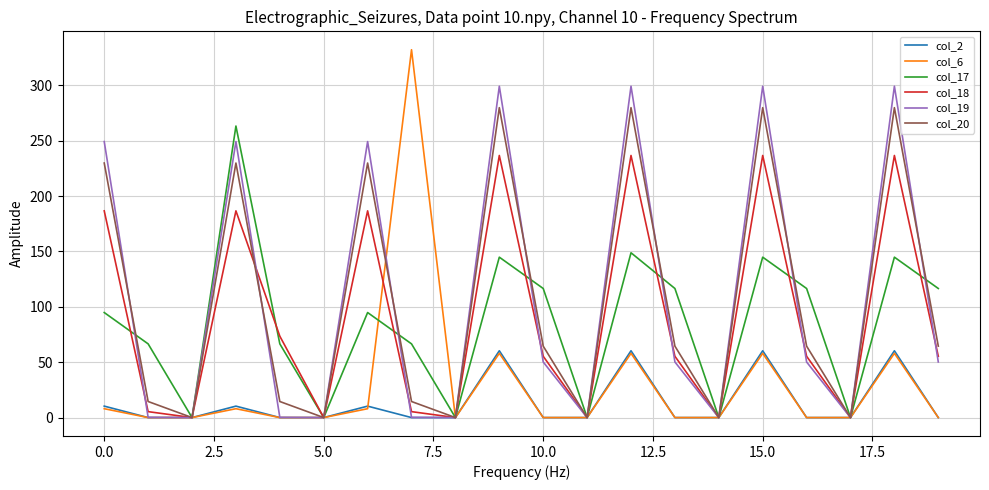

Does the chart have visible grid lines?

Yes